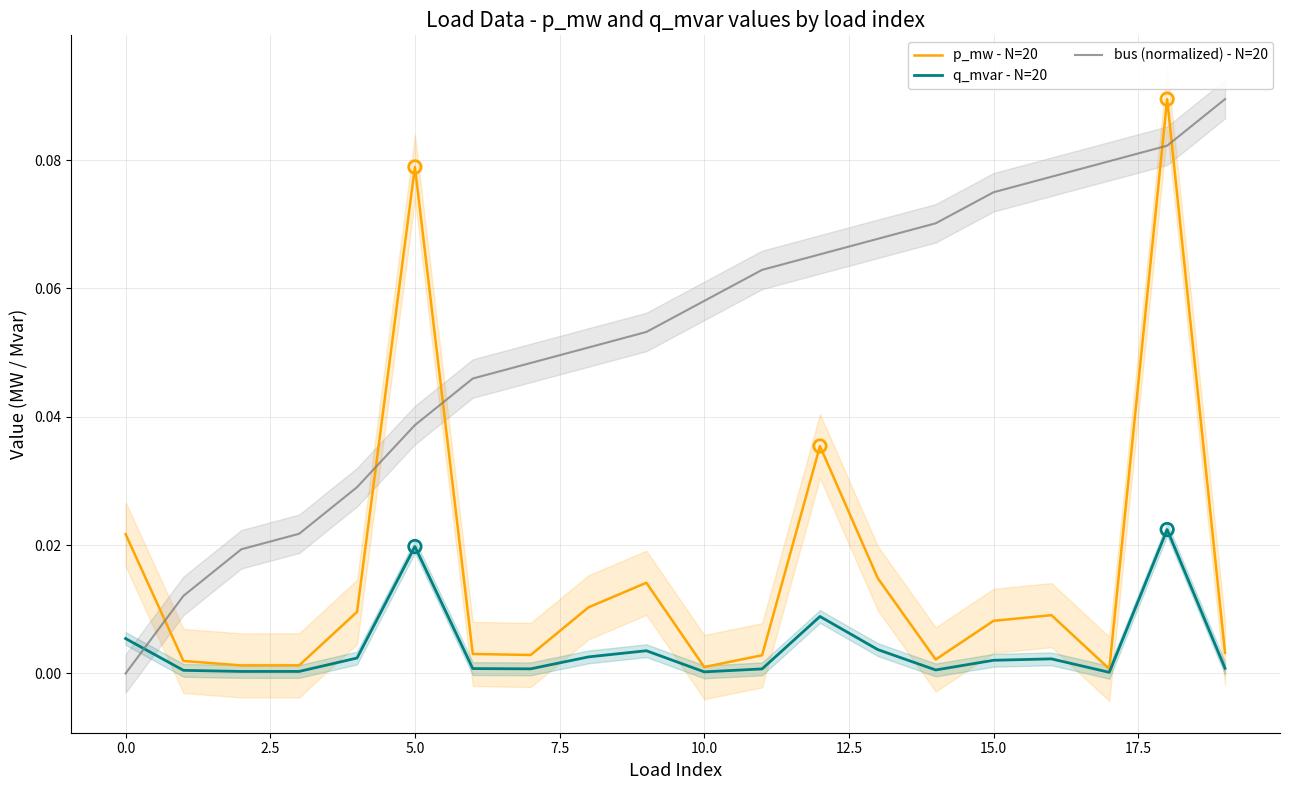

Which series has the largest Y range (max minus min)?

bus (normalized) - N=20